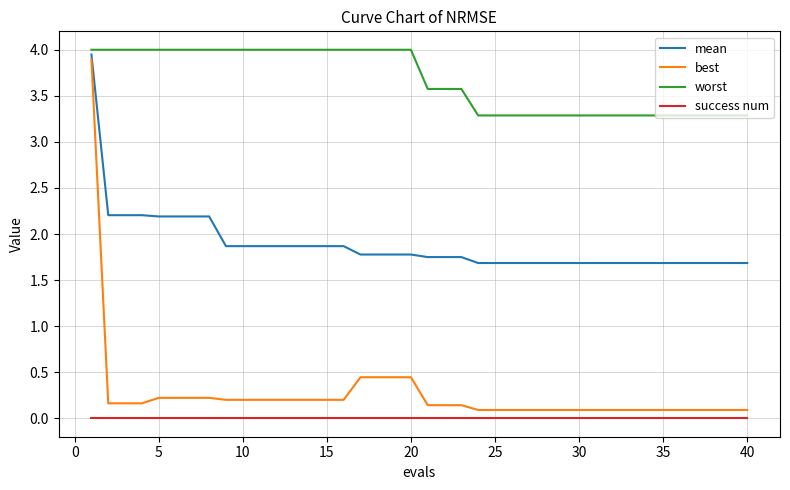

What is the lowest value of the best series?

0.1